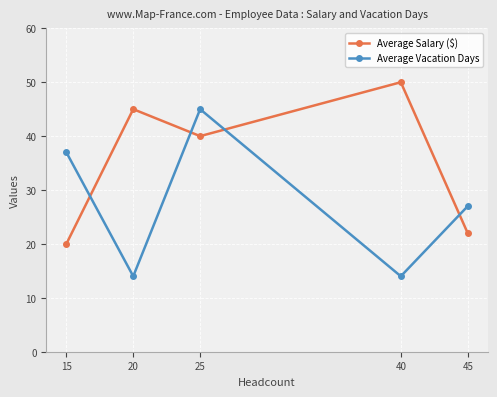

What is the average value of the Average Vacation Days series?

27